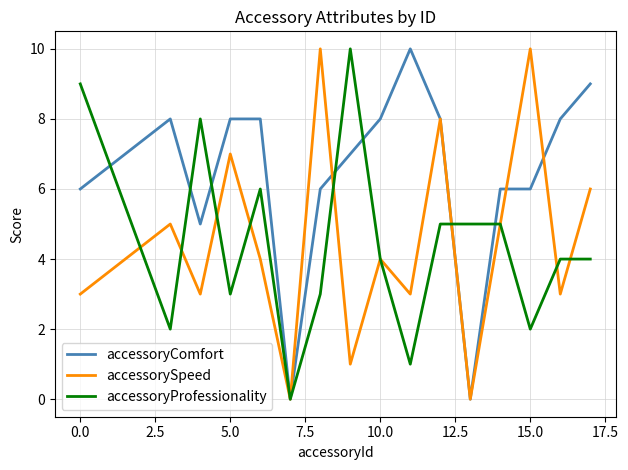

Reading right to left, transcribe all the data shown in this chart.

accessoryComfort: 9	8	6	6	0	8	10	8	7	6	0	8	8	5	8	6
accessorySpeed: 6	3	10	5	0	8	3	4	1	10	0	4	7	3	5	3
accessoryProfessionality: 4	4	2	5	5	5	1	4	10	3	0	6	3	8	2	9